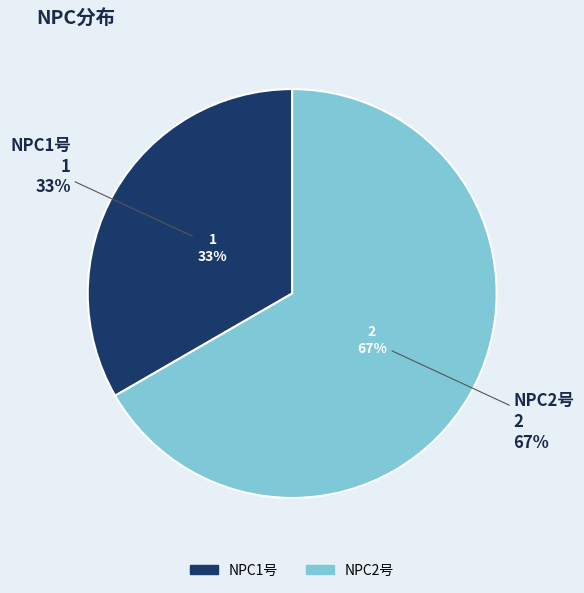

Which category accounts for the majority?

NPC2号